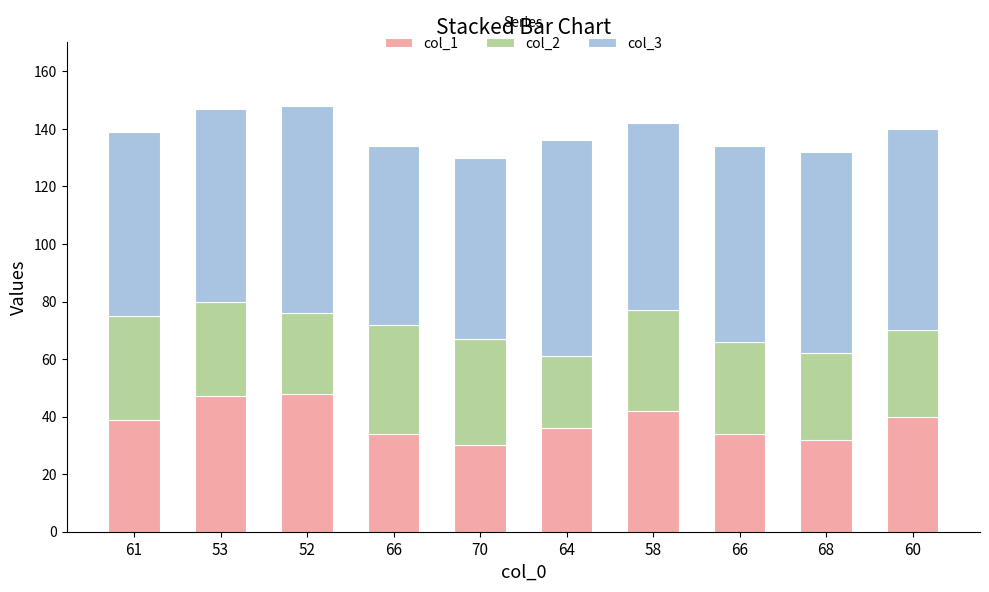

What are all the series names shown in the legend?

col_1, col_2, col_3